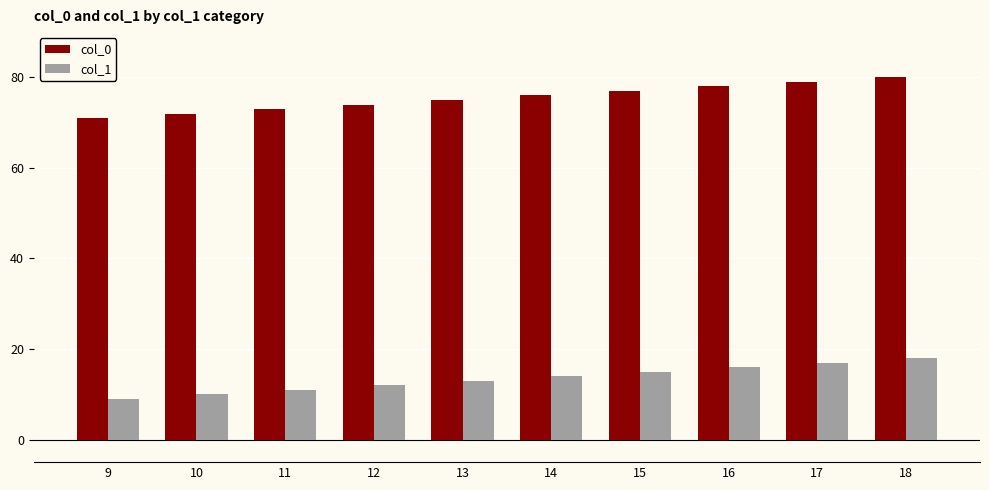

List the labels in order of col_0 value, largest first.

18, 17, 16, 15, 14, 13, 12, 11, 10, 9